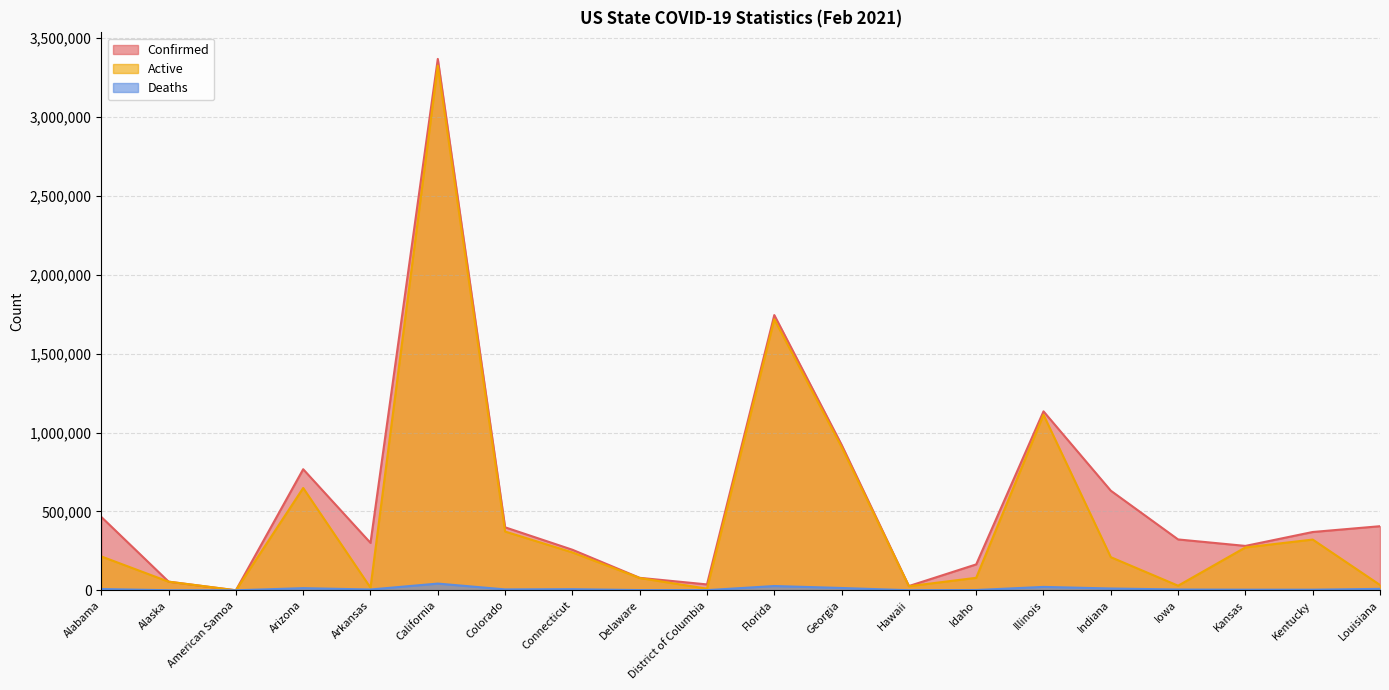

Which category has the lowest value across all series?

American Samoa